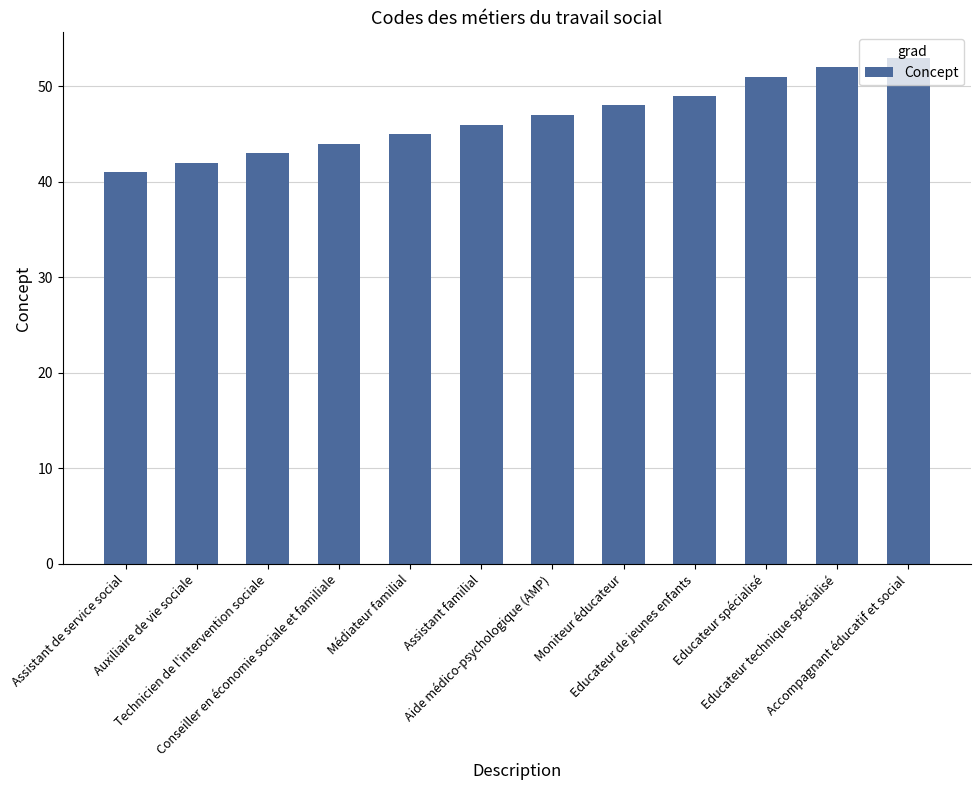

Does the chart contain any negative values?

No